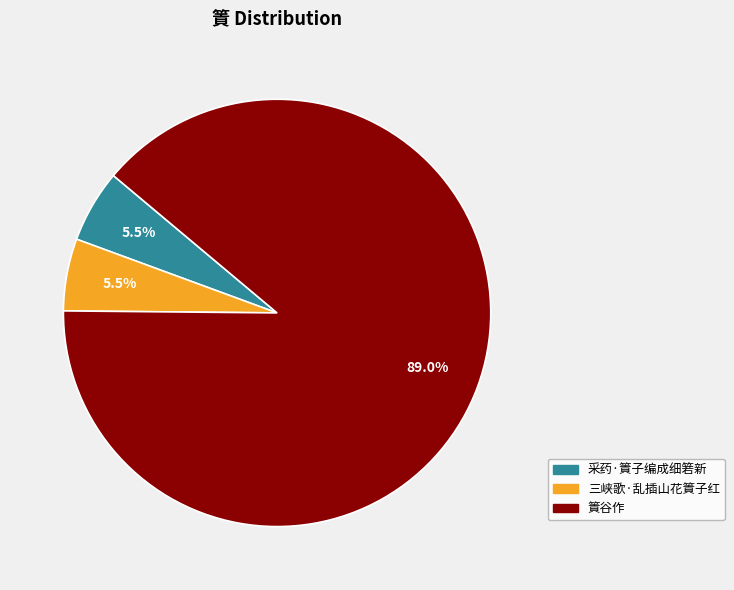

Combined, do 篢谷作 and 三峡歌·乱插山花篢子红 account for over 50%?

Yes